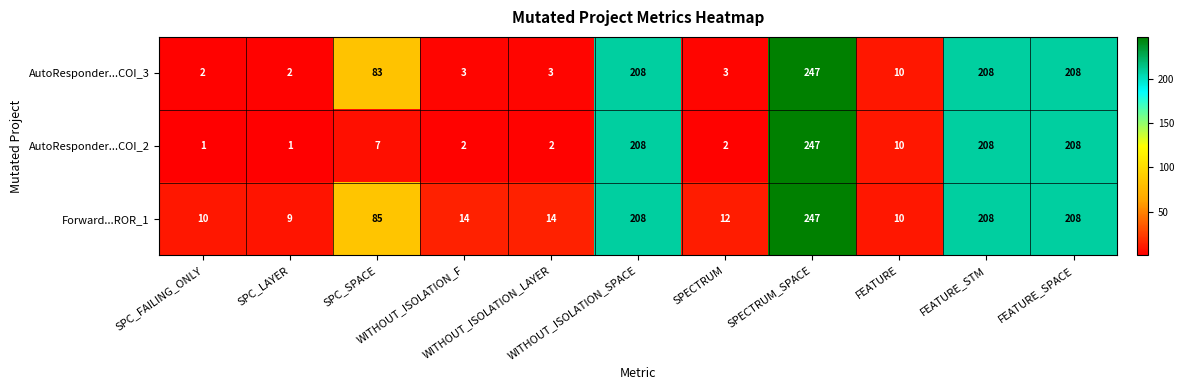

Which series has the widest spread of values?

AutoResponder...COI_2